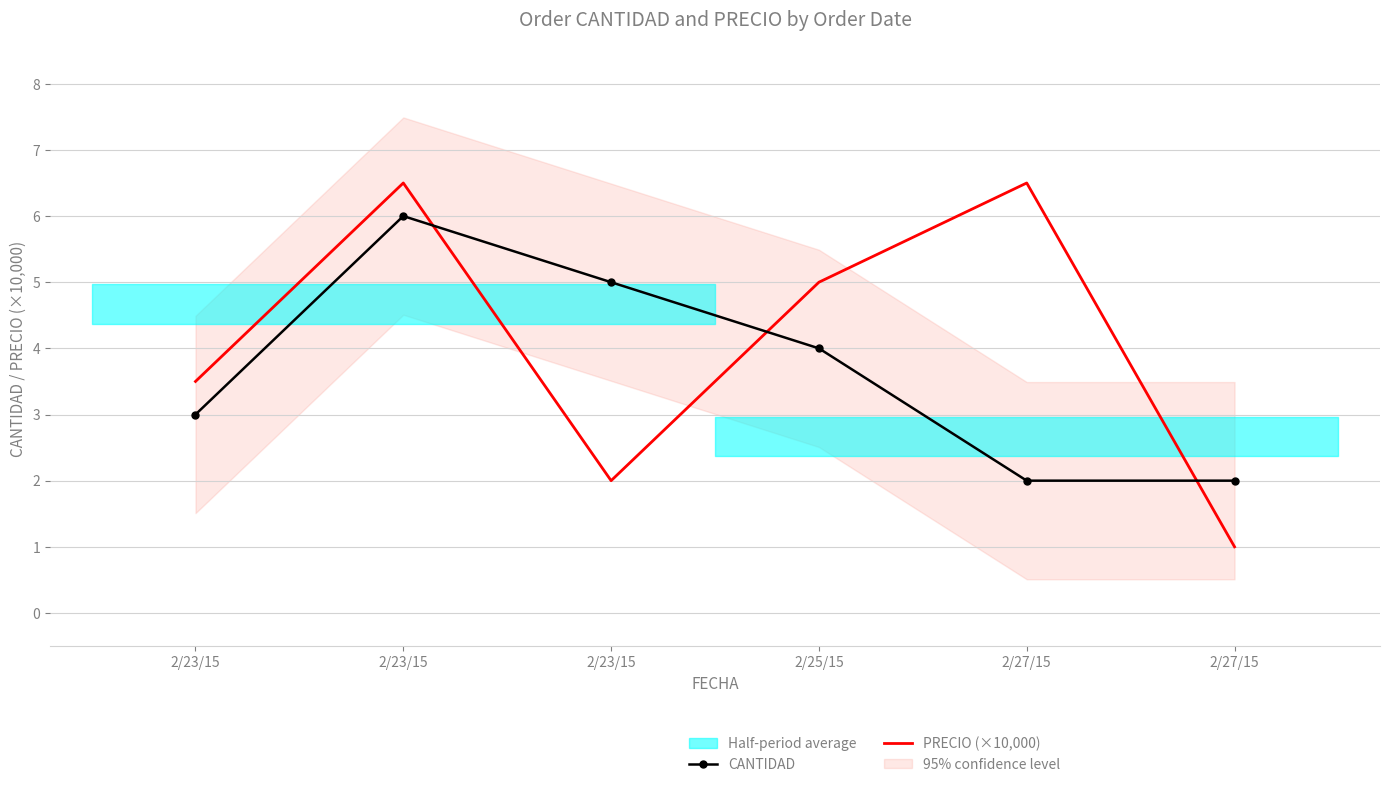

At which label does CANTIDAD reach its peak?

2/23/15